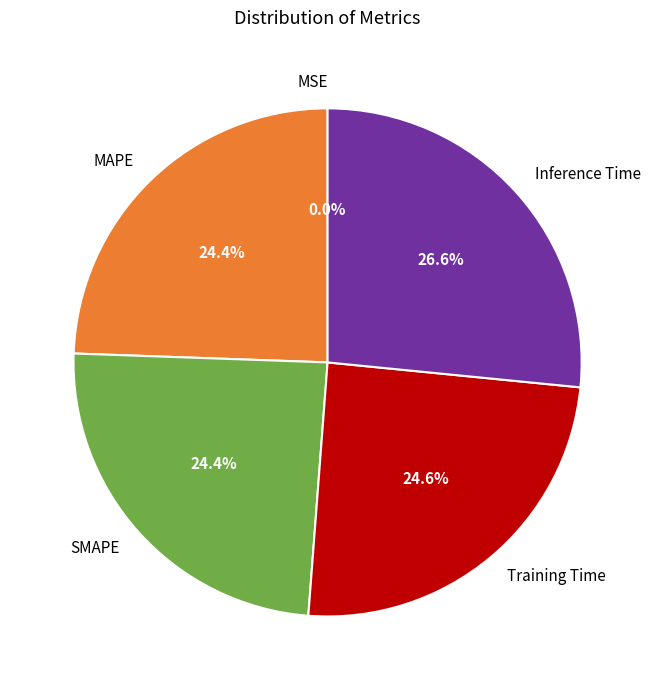

What portion of the pie excludes Training Time?

75.4%